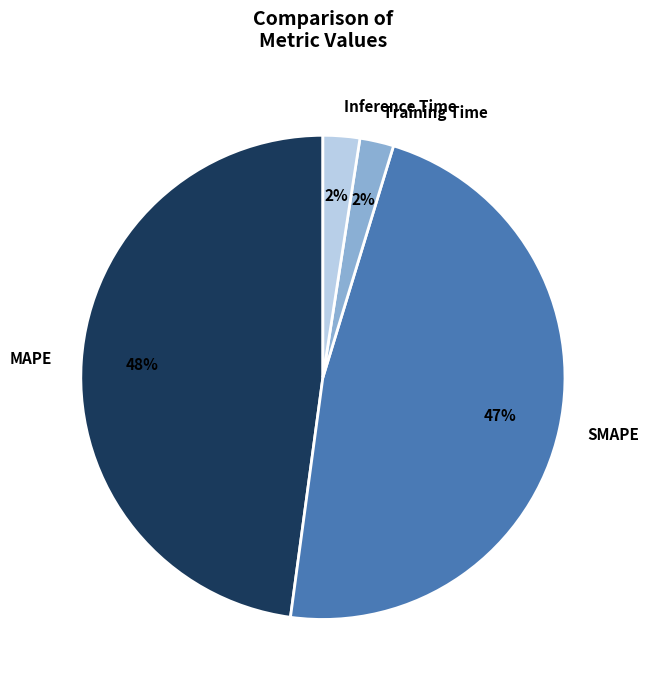

How many segments does this pie chart have?

4